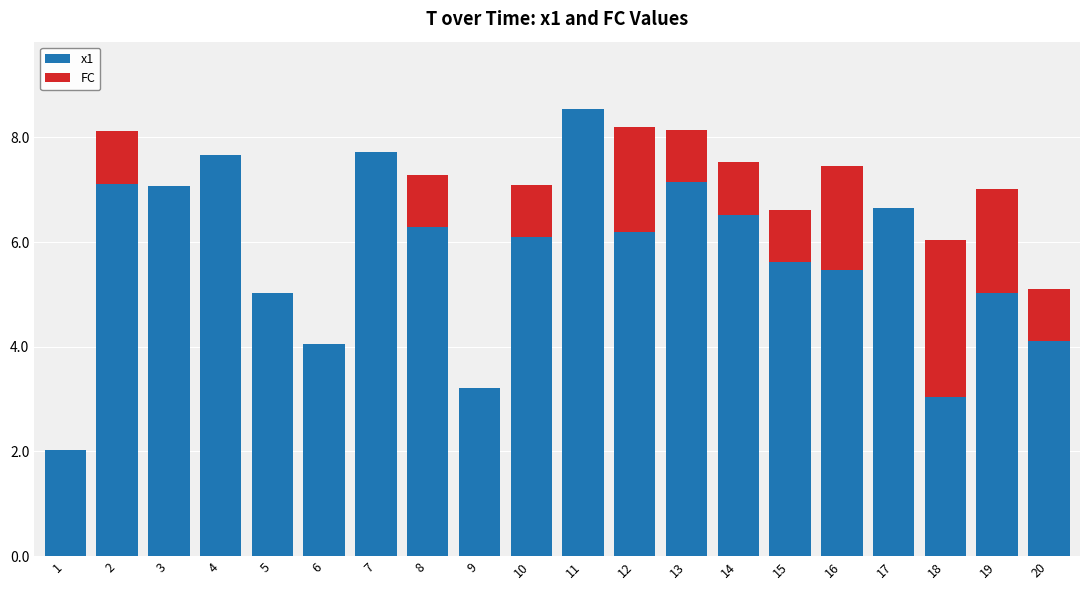

Is it true that x1 equals 5.6 at 15?

True